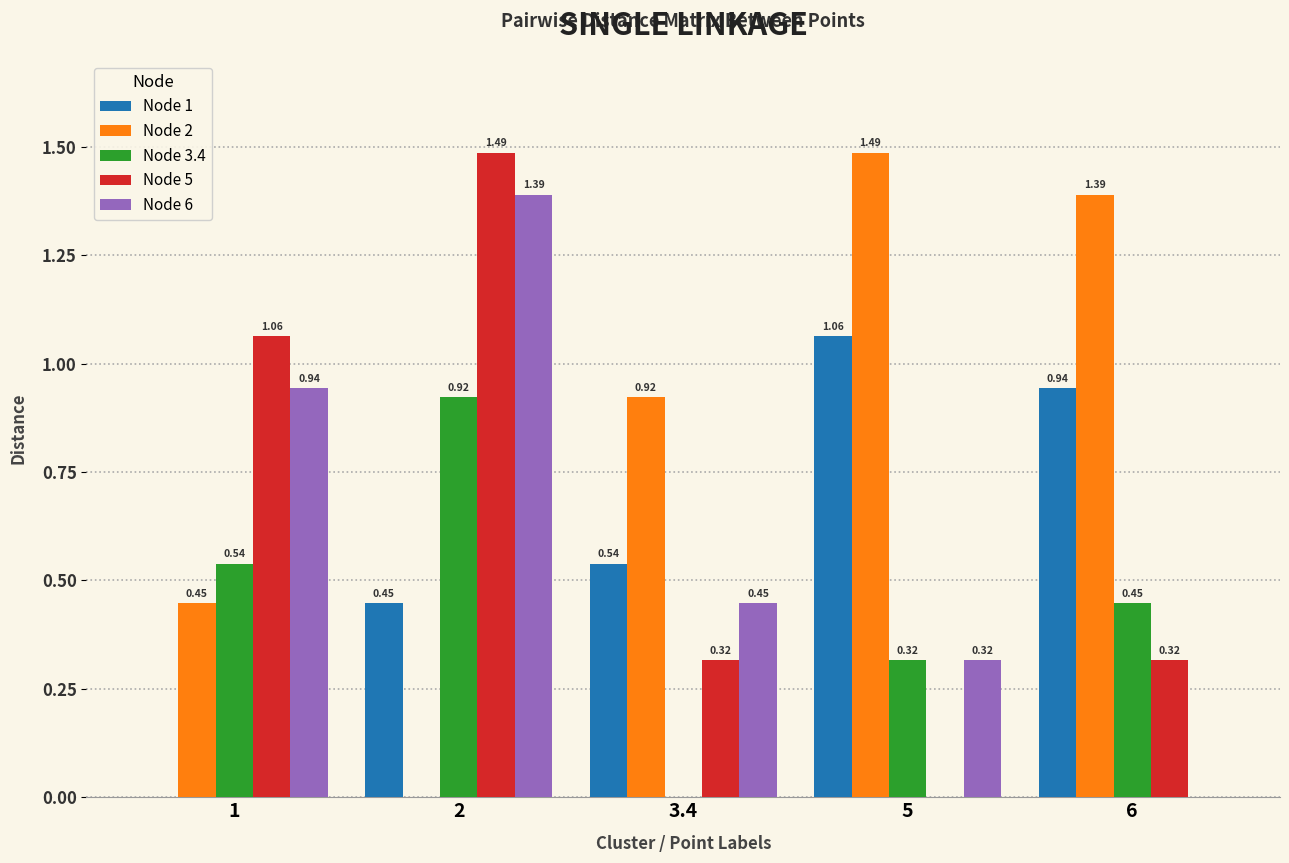

Is the value of Node 3.4 at 6 greater than the value of Node 2 at 6?

No